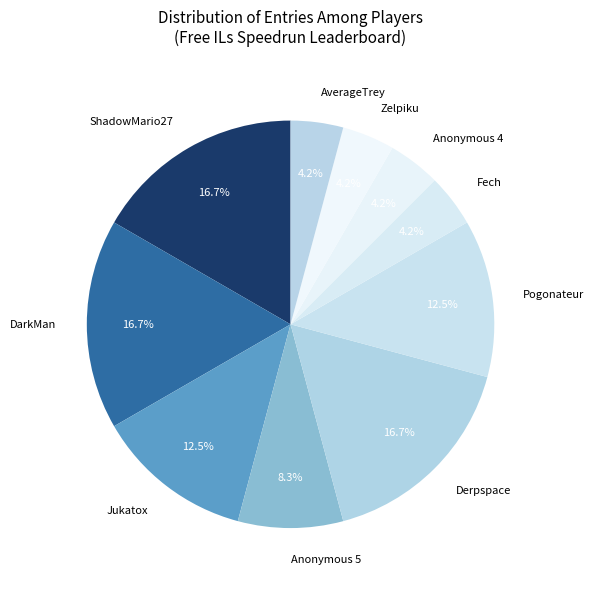

How many slices are in this pie chart?

10